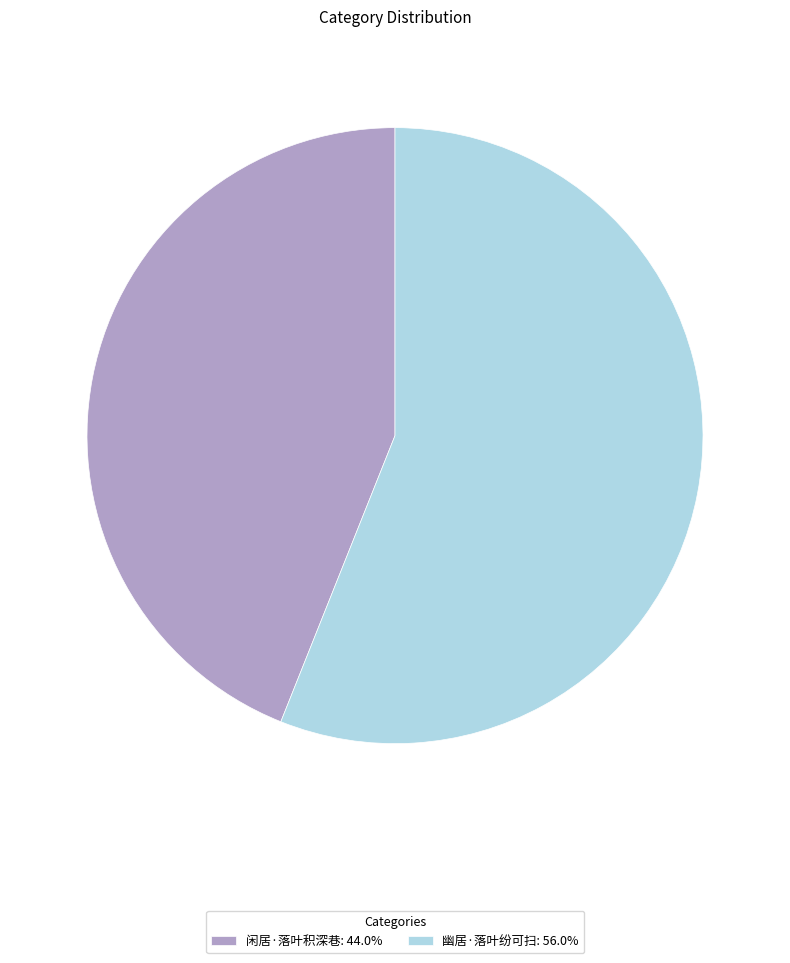

Which slice is the largest?

幽居·落叶纷可扫